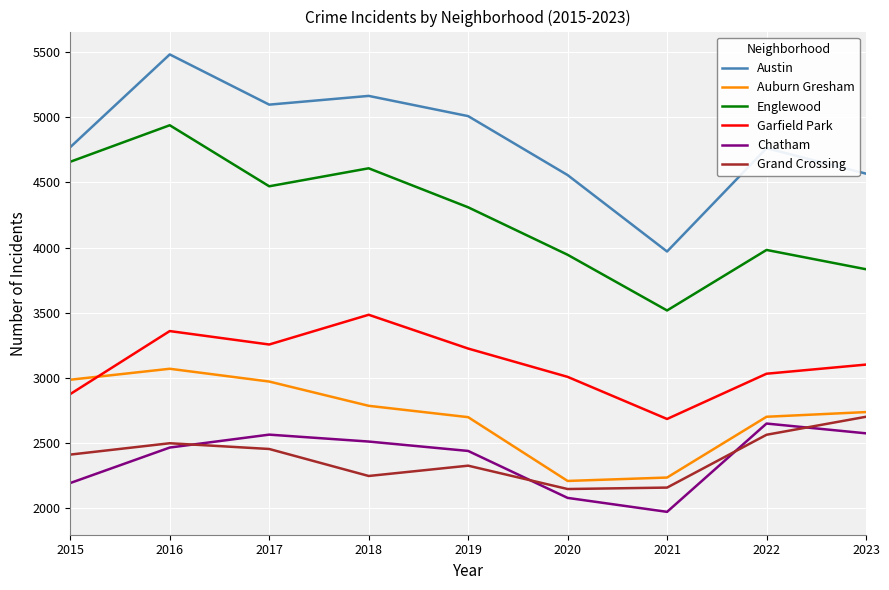

What is the minimum value for Garfield Park?

2686